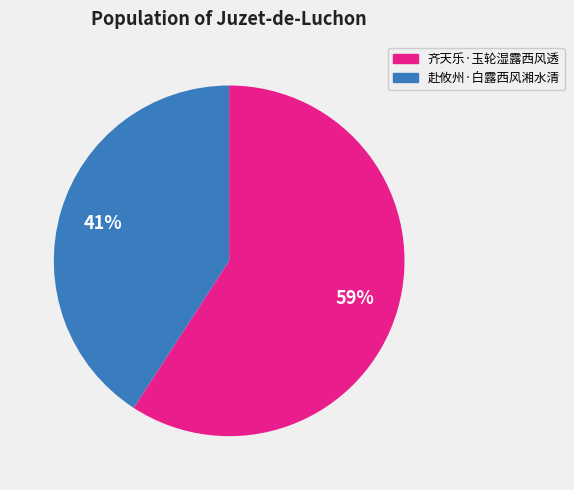

To the nearest percent, what is the difference between the largest and smallest slice percentages?

18%